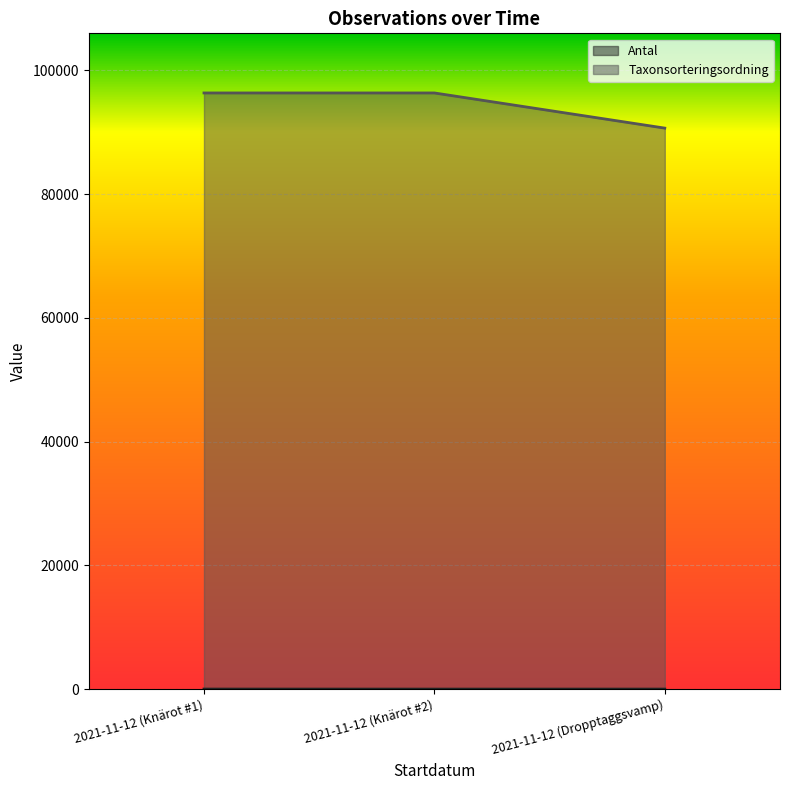

What is the label of the 1st point from the right?

2021-11-12 (Dropptaggsvamp)